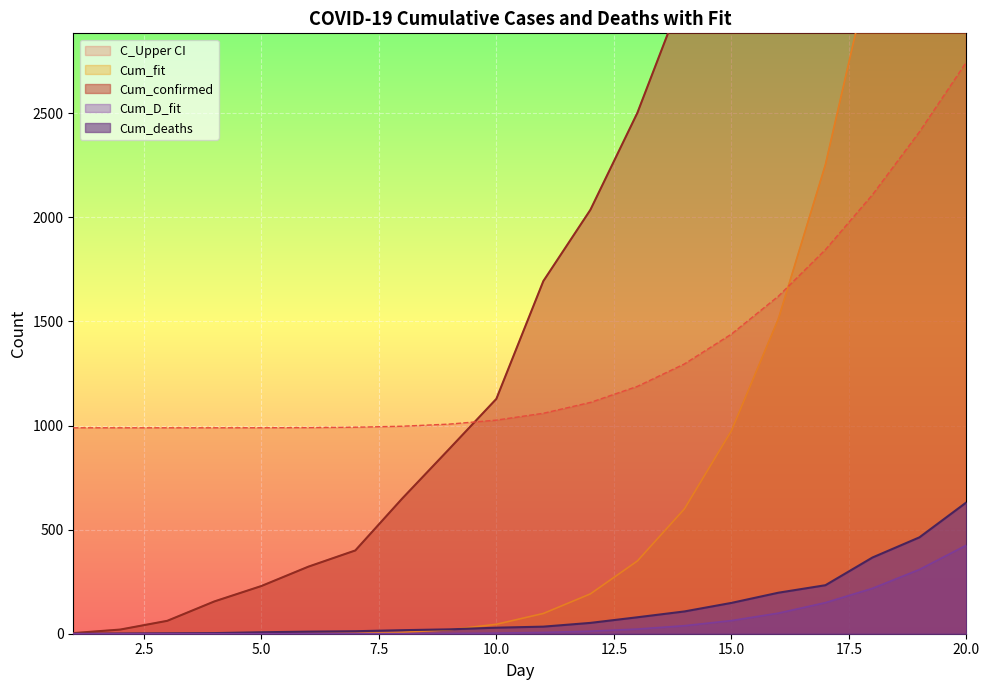

True or false: Cum_D_fit has a value of 0.0 at 1.

False